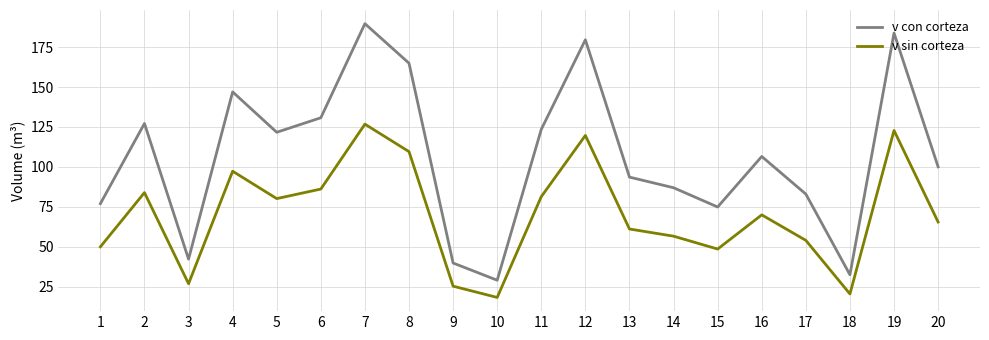

Is it true that v con corteza equals 247.0 at 12?

False